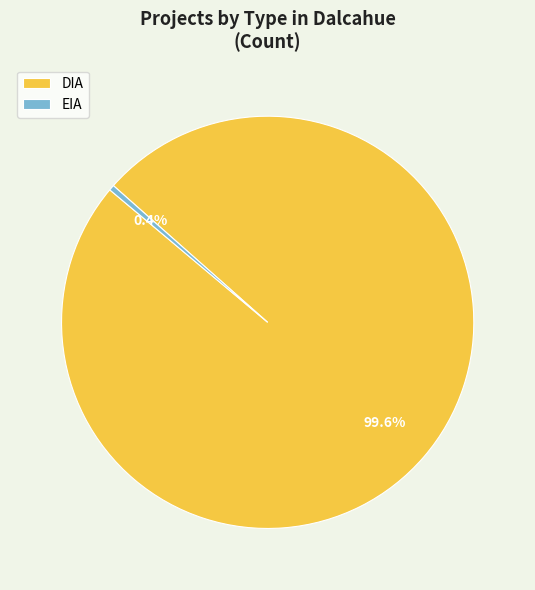

Which slice is the largest?

DIA